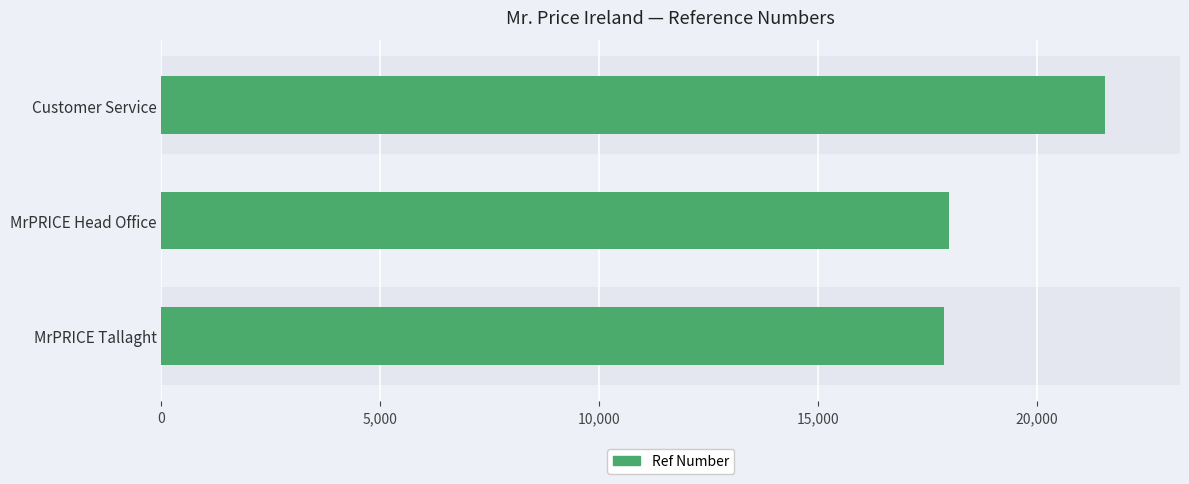

What is the value of the 3rd bar from the left?

21548